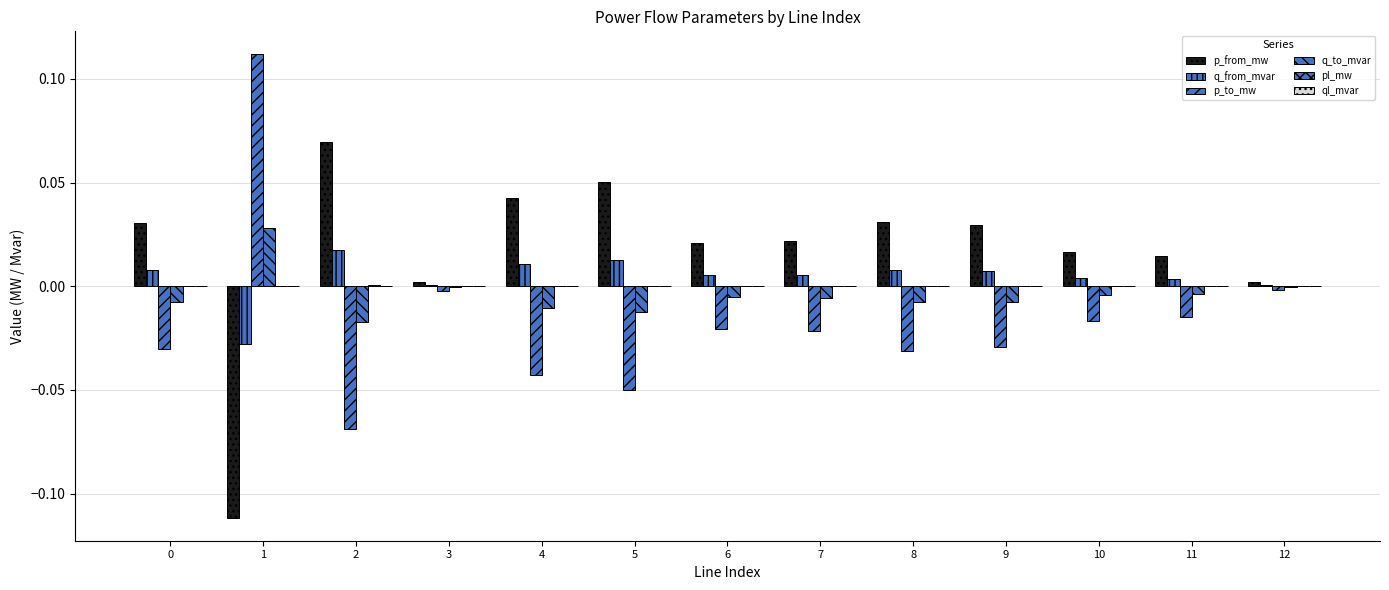

How many distinct data groups are displayed?

6